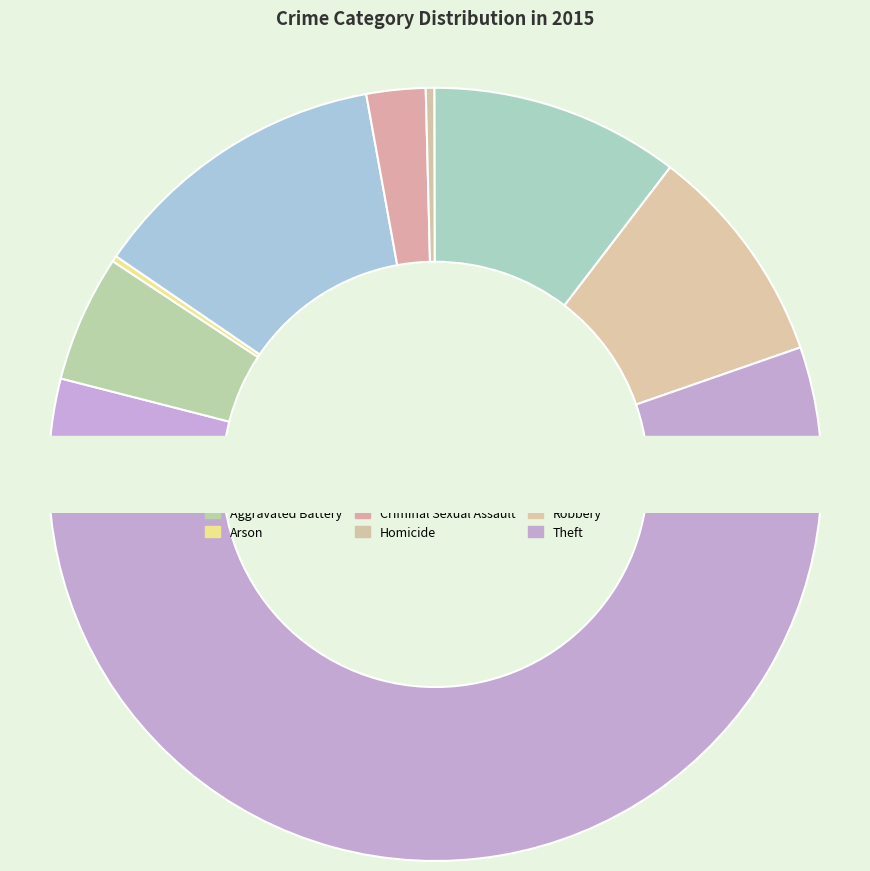

What portion of the pie excludes Aggravated Assault?

96.0%